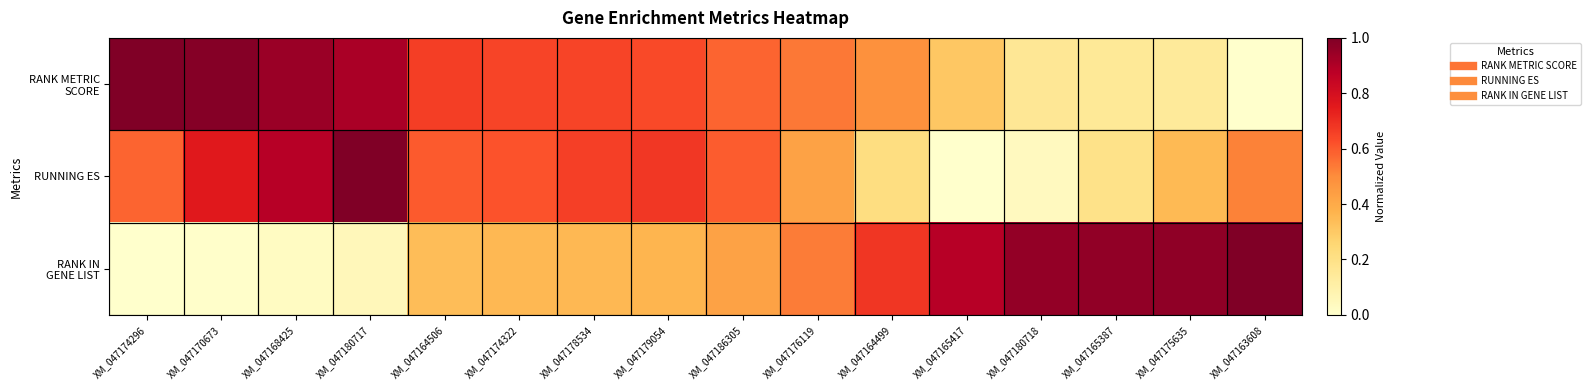

Which series has the widest spread of values?

RANK METRIC SCORE